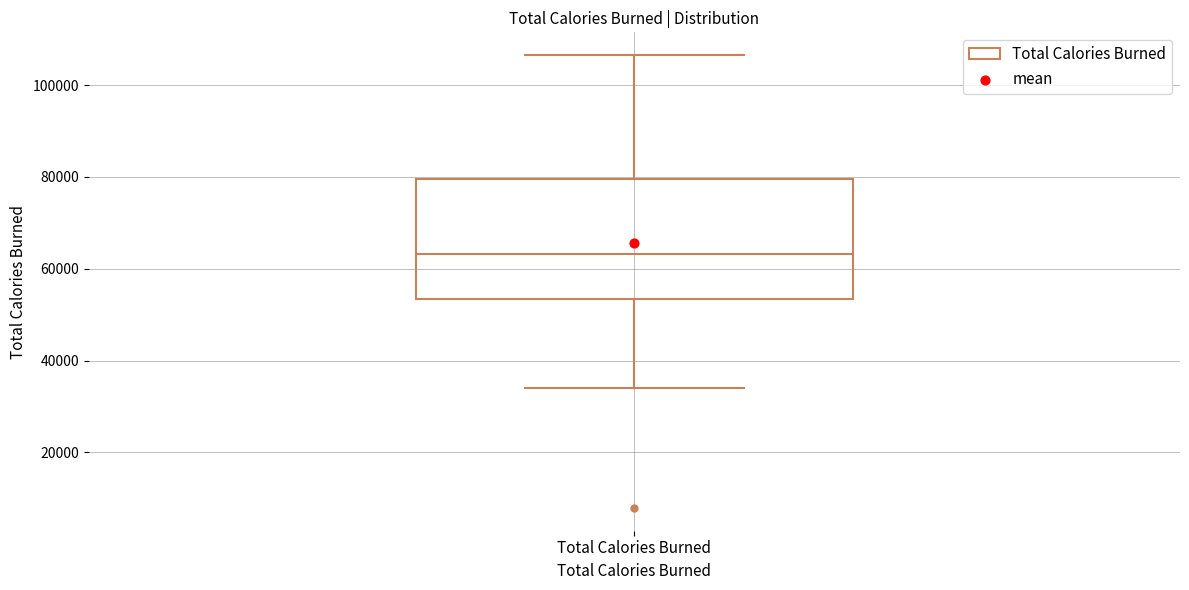

Where is the lower edge of the box for Total Calories Burned on the y-axis? The values are not printed on the chart, so give them approximately, as read against the axis.

54000